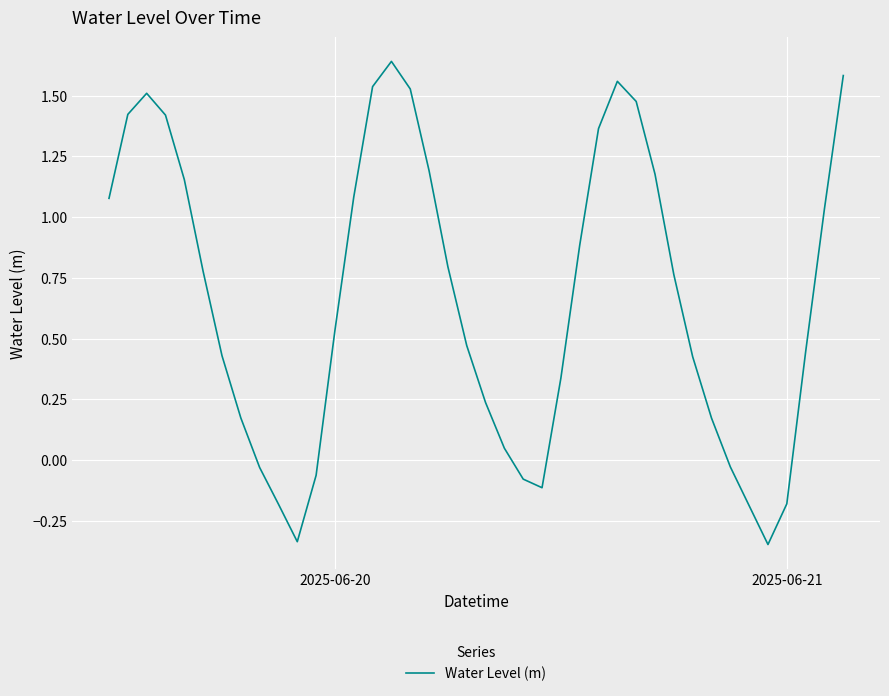

What is the difference between the maximum and minimum values?

2.0